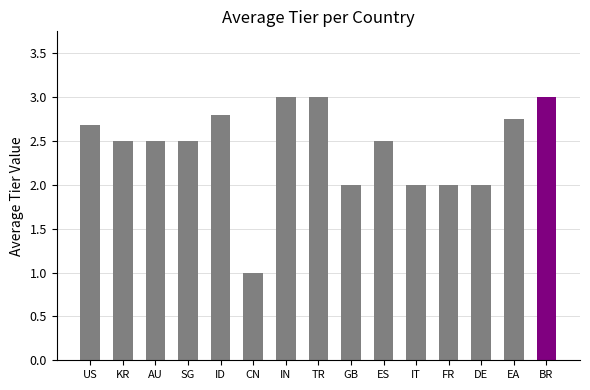

Which label corresponds to the smallest value in the chart?

CN